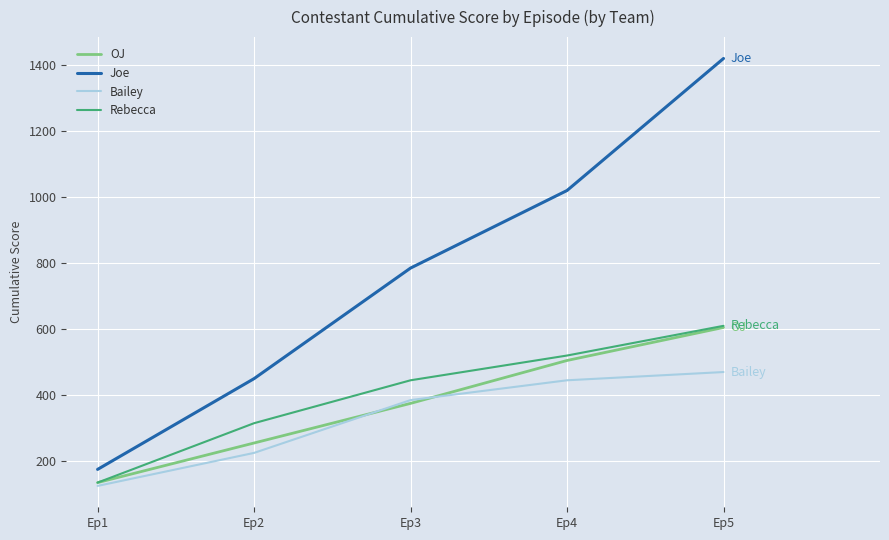

True or false: Joe has more than 2 interior local peaks.

False